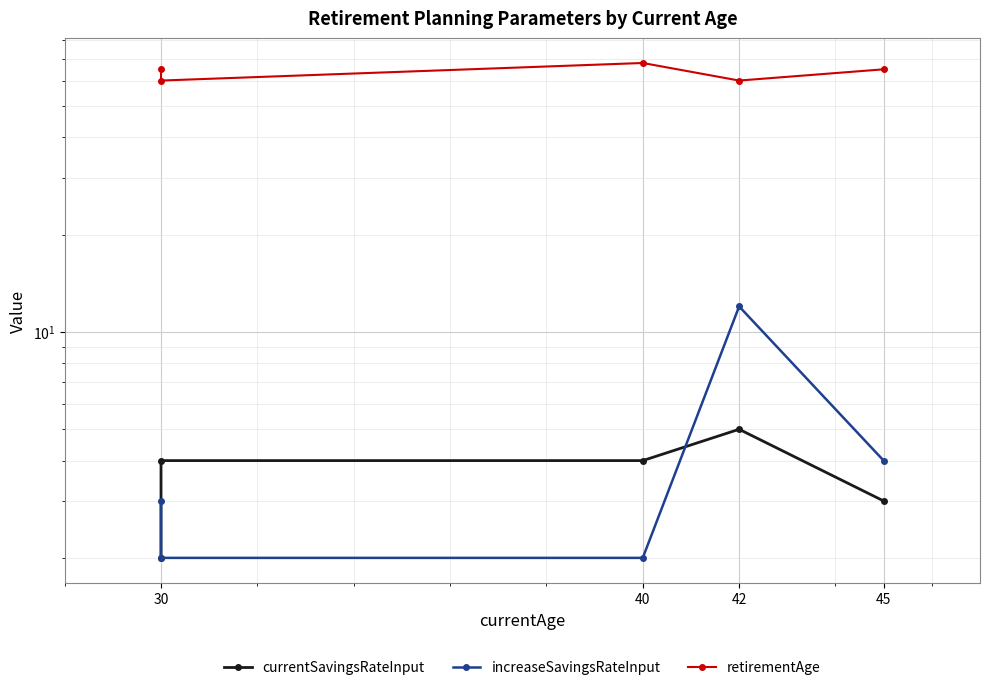

Reading left to right, transcribe all the data shown in this chart.

currentSavingsRateInput: 2	4	4	5	3
increaseSavingsRateInput: 3	2	2	12	4
retirementAge: 65	60	68	60	65